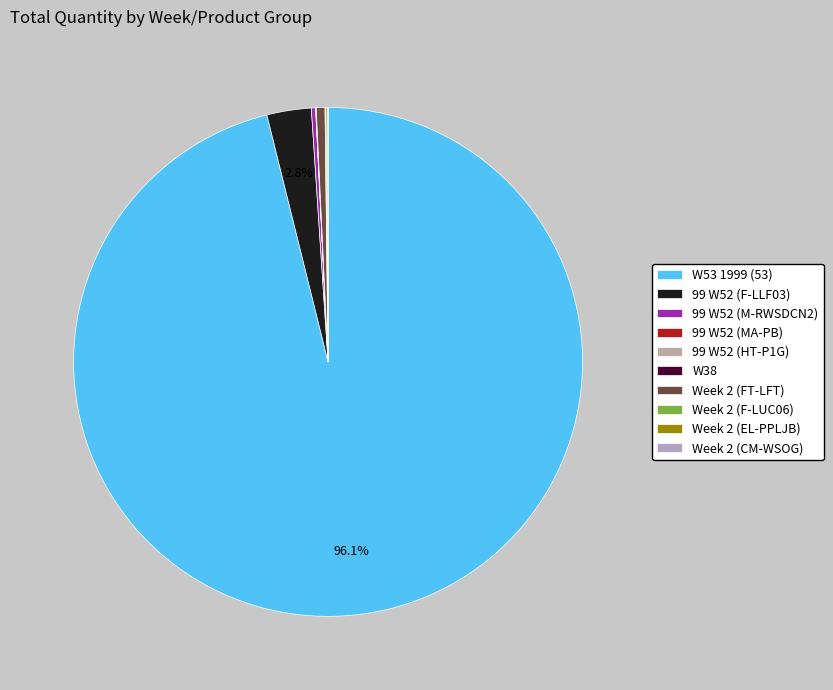

How many segments does this pie chart have?

10